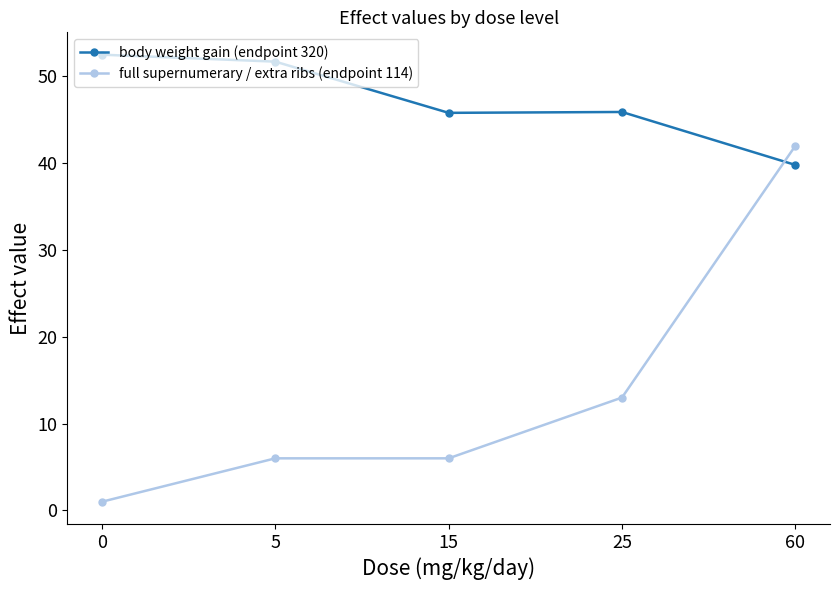

Is it true that full supernumerary / extra ribs (endpoint 114) equals 21.4 at 25?

False